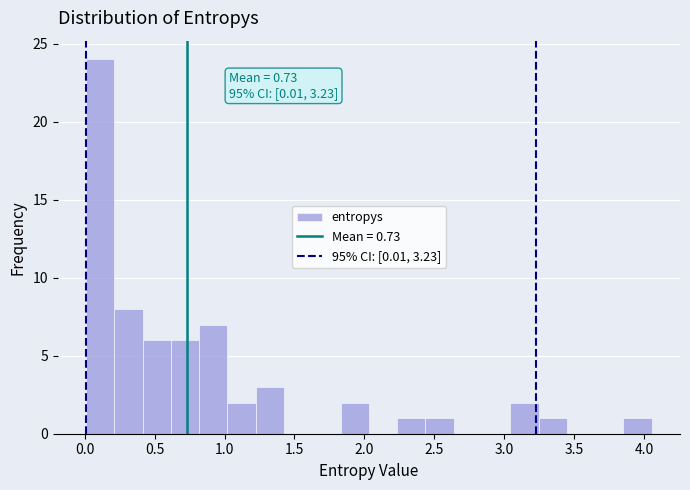

Which range on the x-axis has the tallest bar?

0.00 to 0.20